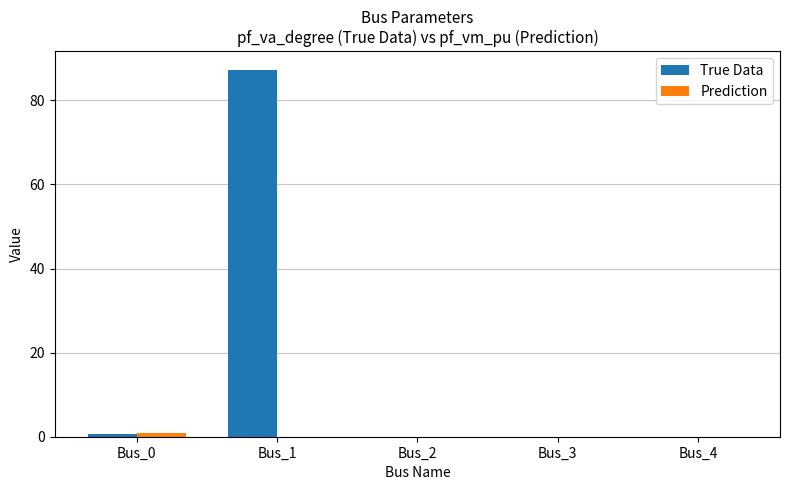

What is the spread (max minus min) of values at Bus_0?

0.2